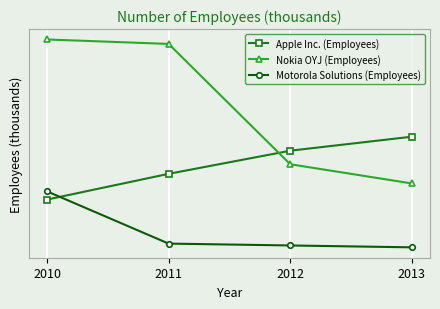

What are all the series names shown in the legend?

Apple Inc. (Employees), Nokia OYJ (Employees), Motorola Solutions (Employees)